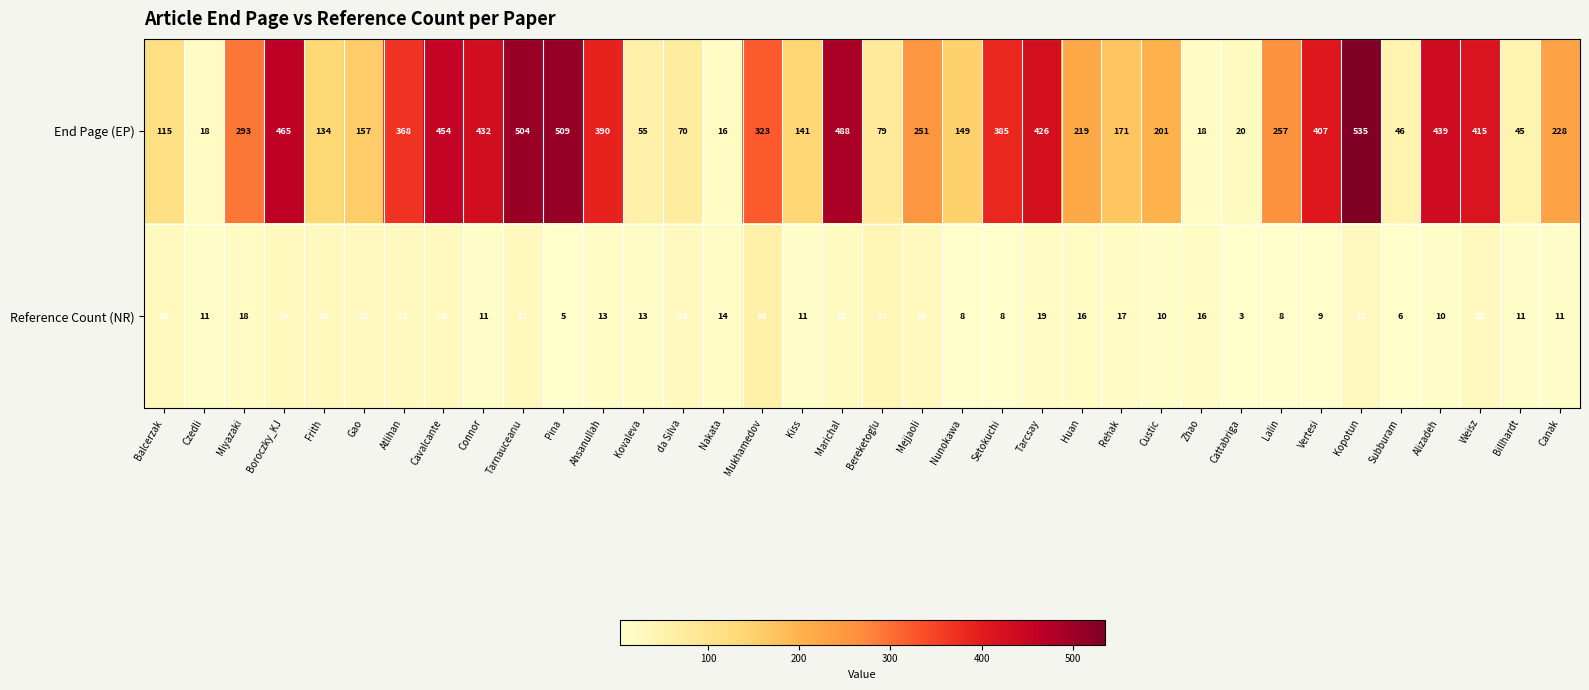

What is the minimum value shown in the chart?

3